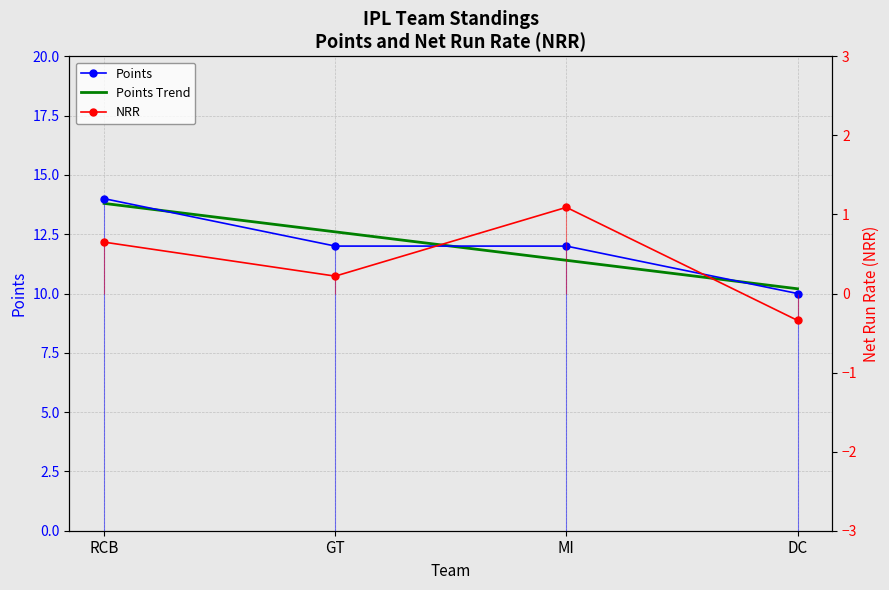

What is the label of the 1st point from the right?

DC